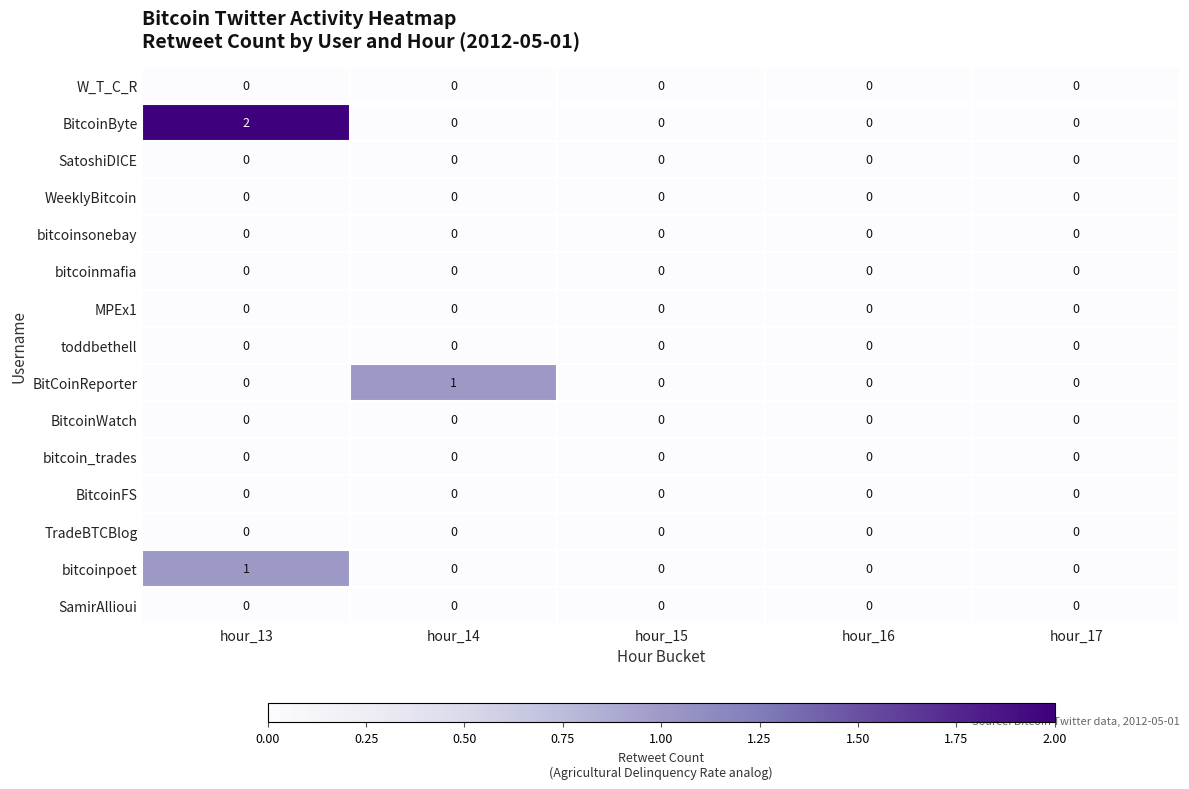

What is the total value across all series at hour_13?

3